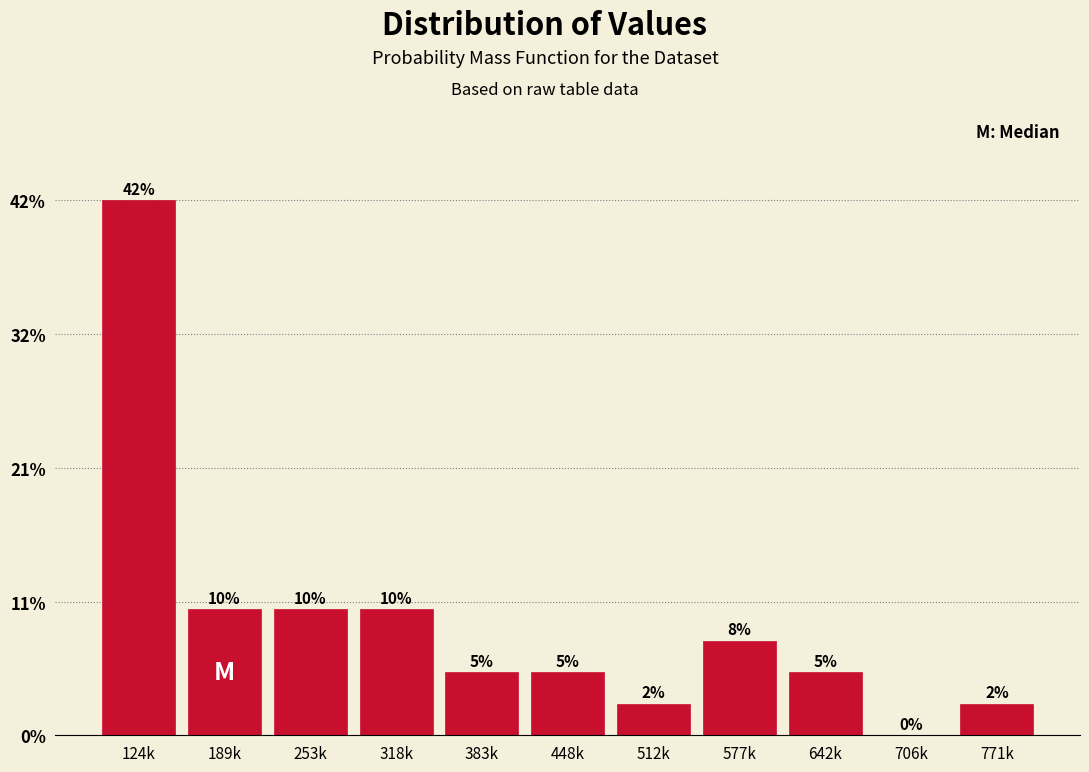

Which has a higher value, 448k or 577k?

577k